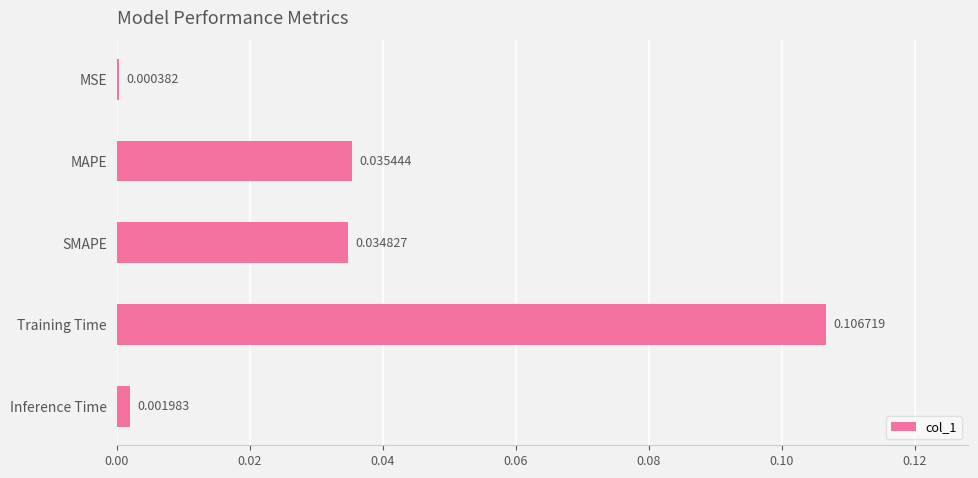

Between Inference Time and Training Time, which is larger?

Training Time